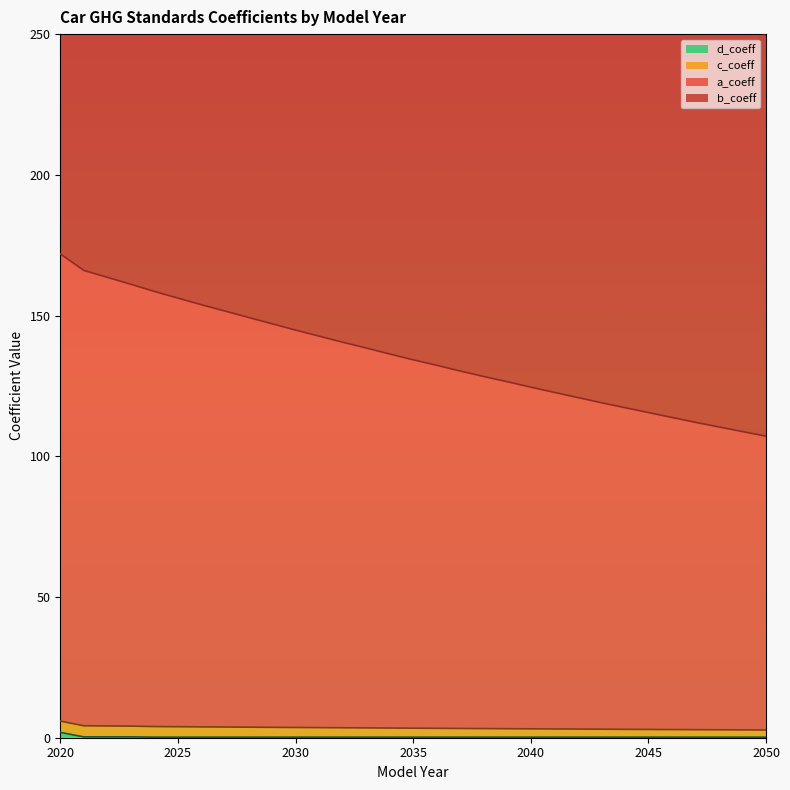

True or false: d_coeff and b_coeff cross at least once.

False